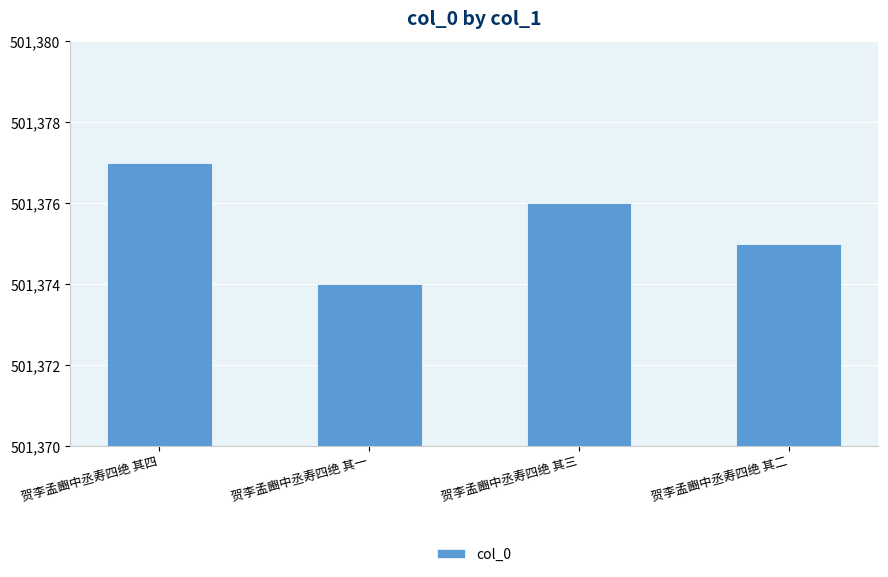

Reading right to left, transcribe all the data shown in this chart.

501375	501376	501374	501377